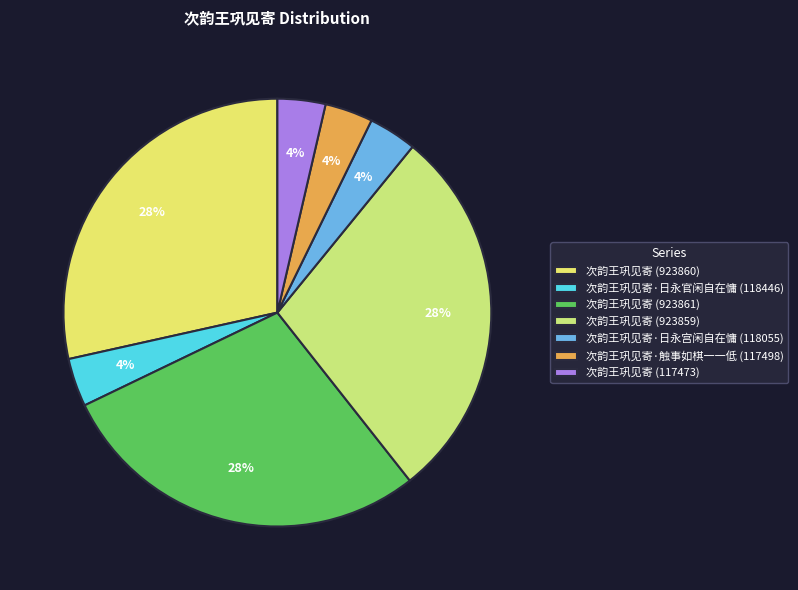

How many segments does this pie chart have?

7